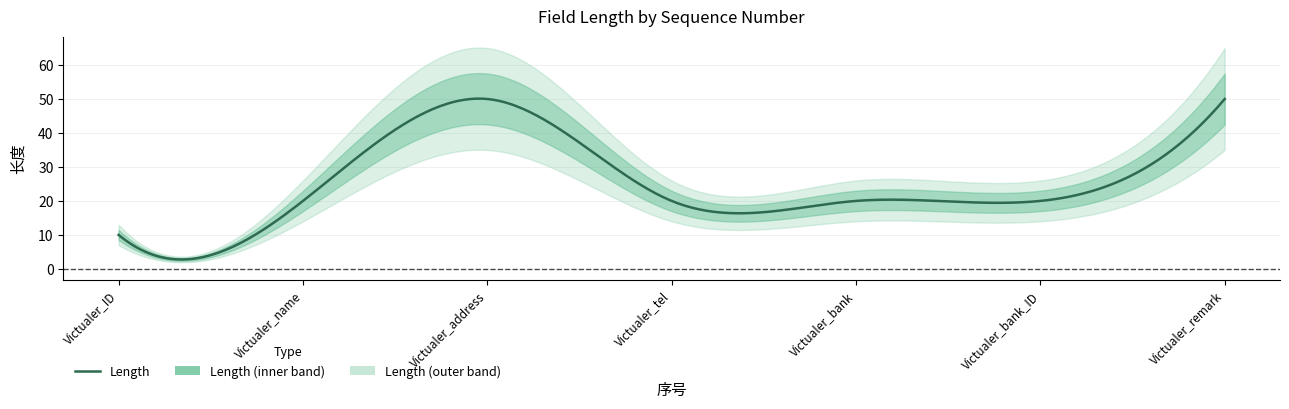

What is the change in value from 5 to 7?

+30